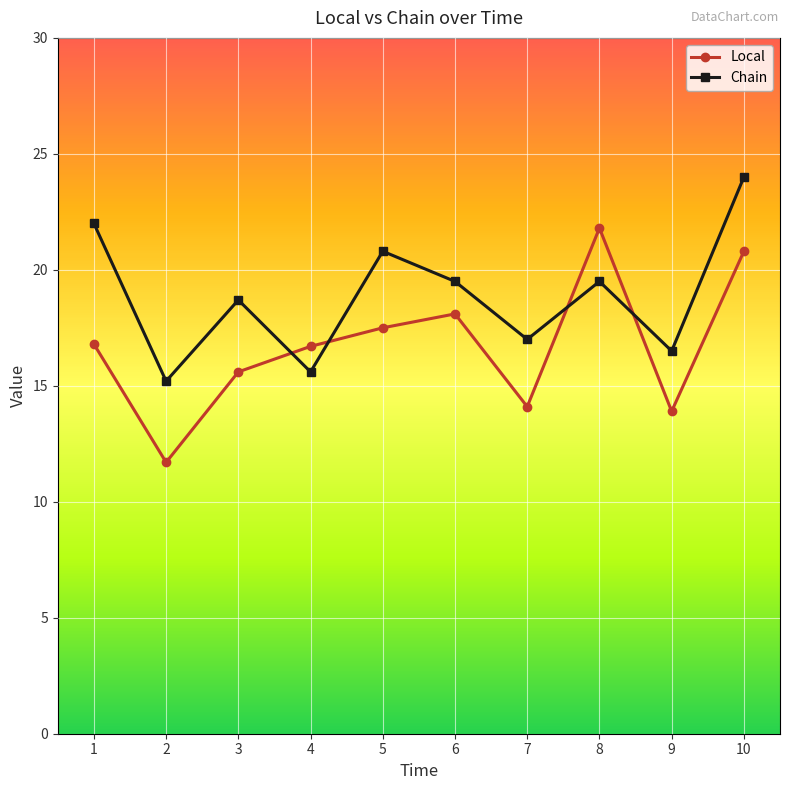

Count the number of data series in this chart.

2